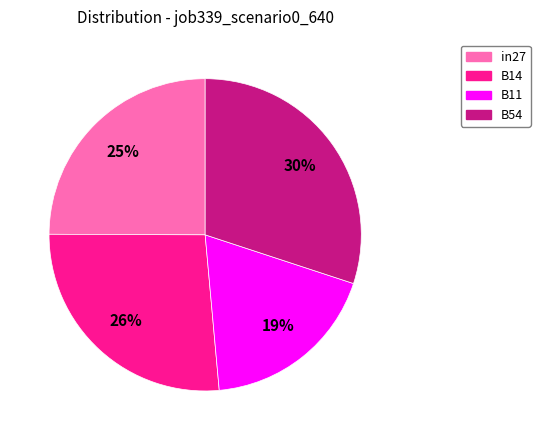

What percentage is the B14 slice, to the nearest percent?

26%